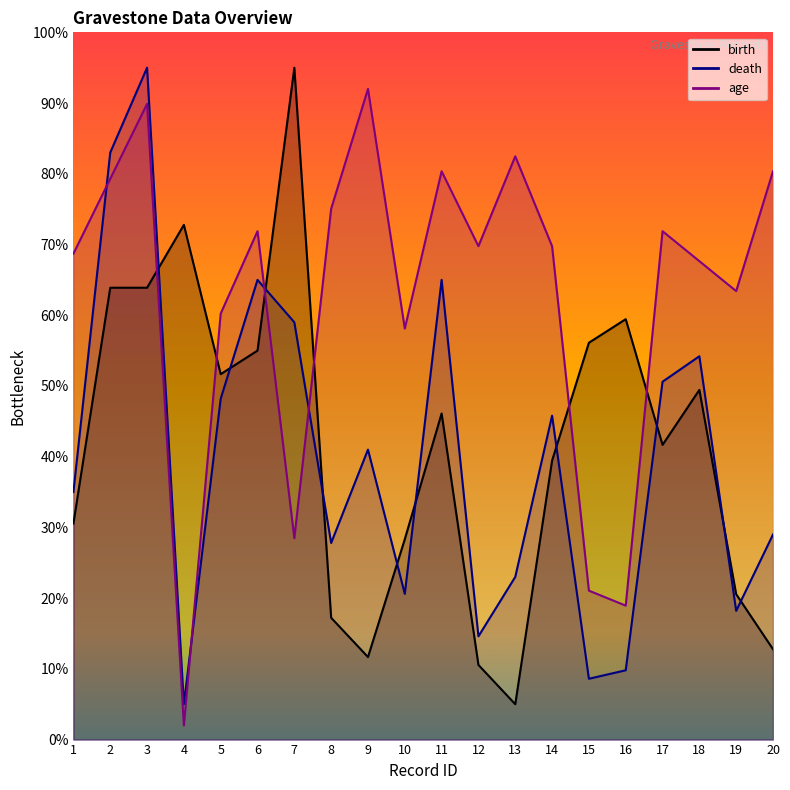

How many data points in birth are above 46?

10